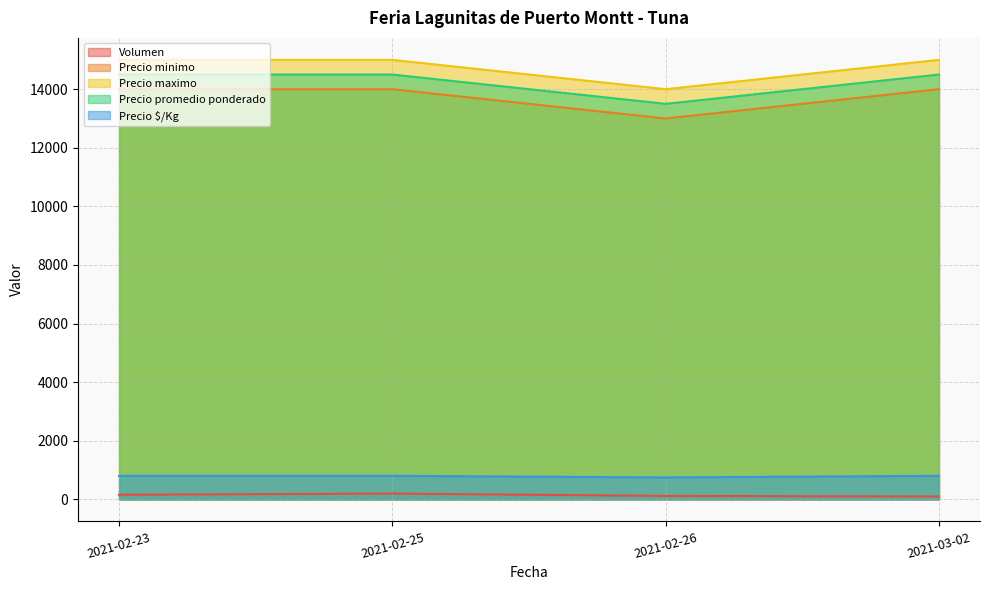

The value of Precio minimo at 2021-02-26 is 17400. True or false?

False